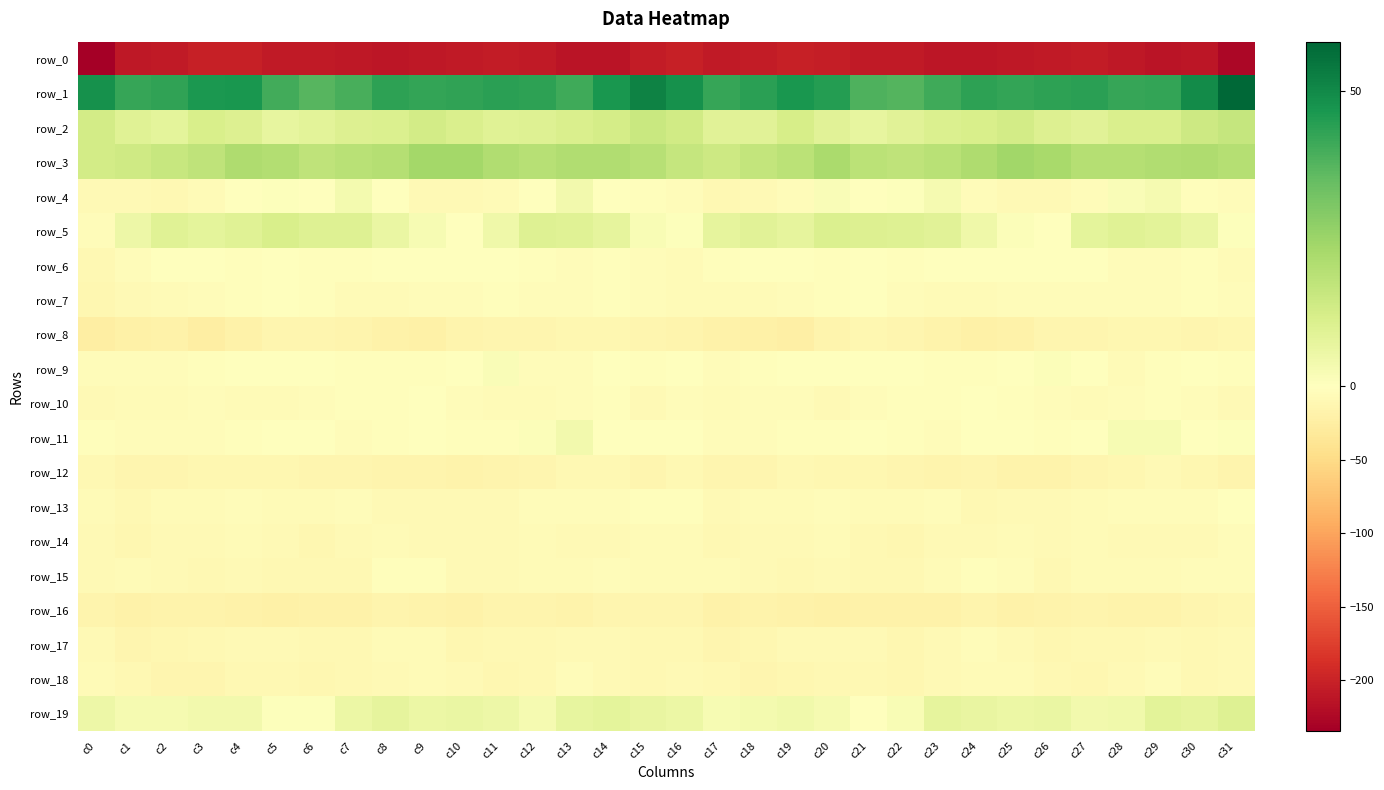

The value of row_9 at c12 is -4.8. True or false?

True